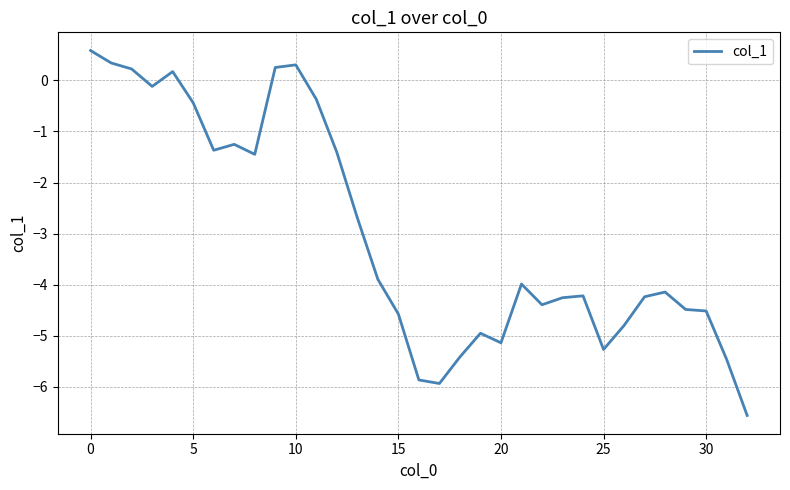

What is the difference between the maximum and minimum values?

7.1